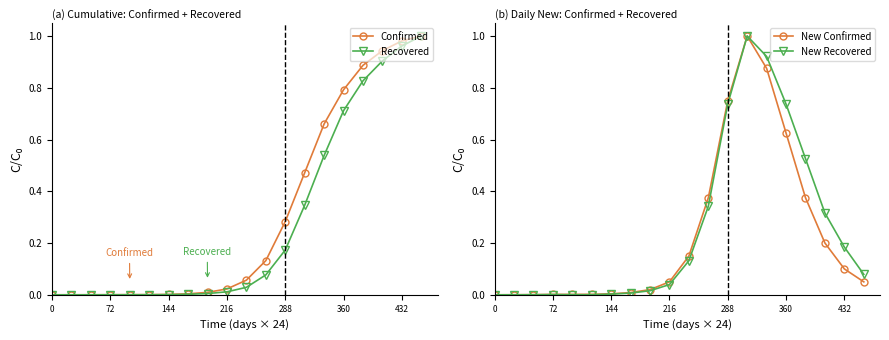

True or false: New Recovered has more than 0 interior local peaks.

True